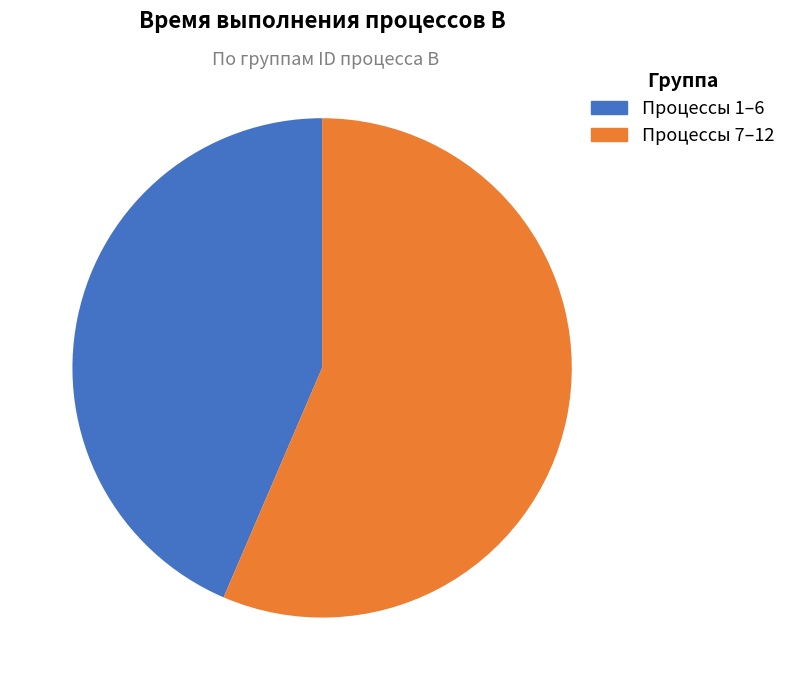

How many slices are in this pie chart?

2